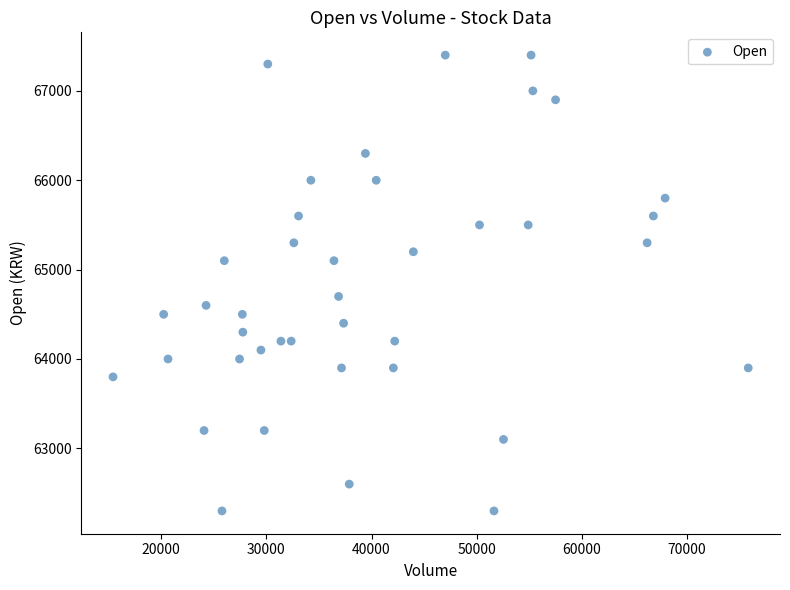

What Y value in the scatter plot is closest to 64850?

64700